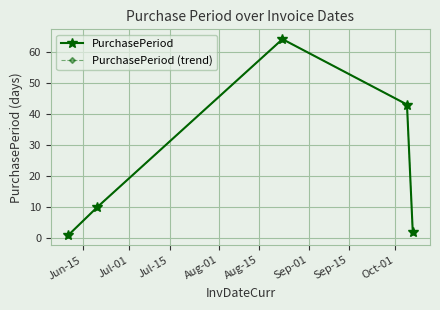

Which series has the widest spread of values?

PurchasePeriod